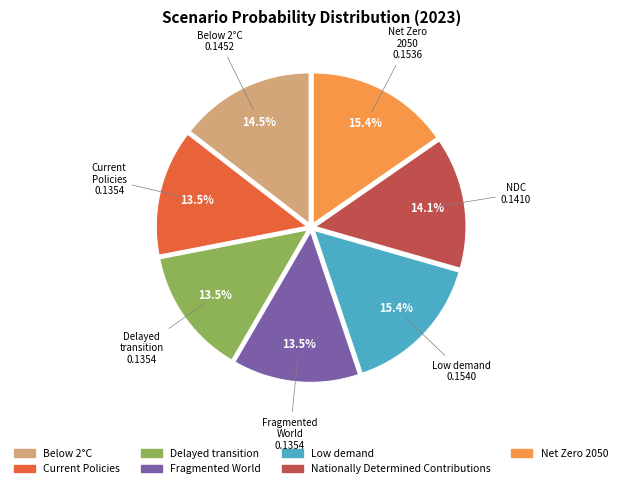

Count the number of slices in the pie.

7